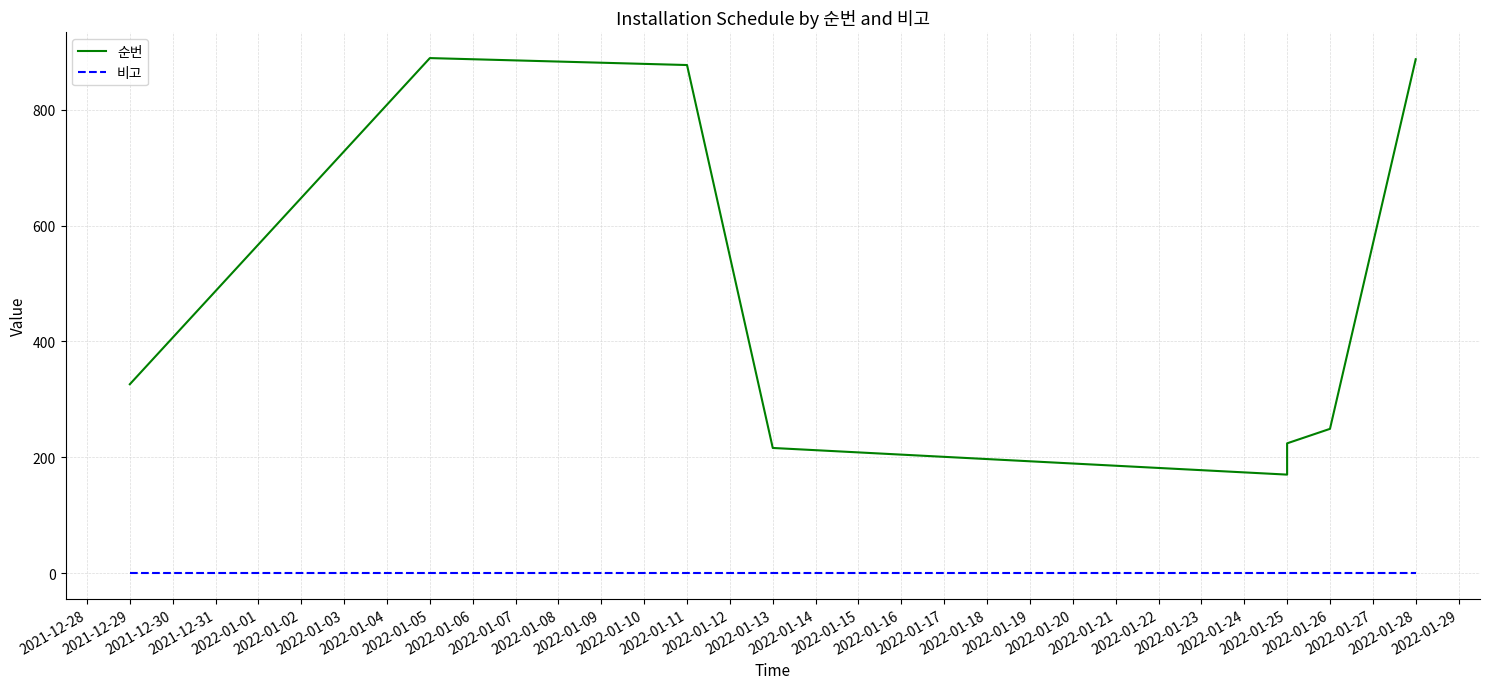

What are all the series names shown in the legend?

순번, 비고